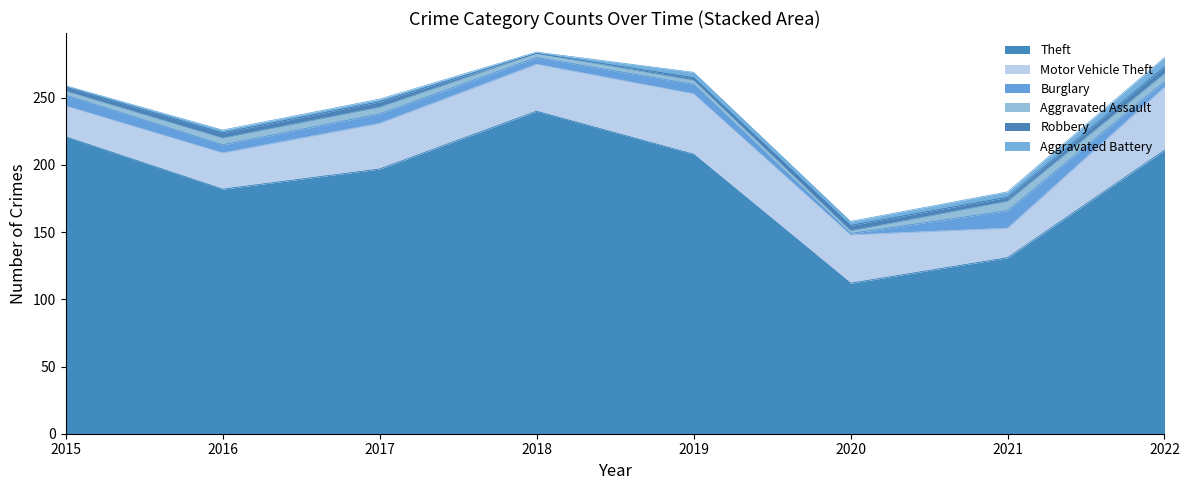

The value of Motor Vehicle Theft at 2018 is 35. True or false?

True